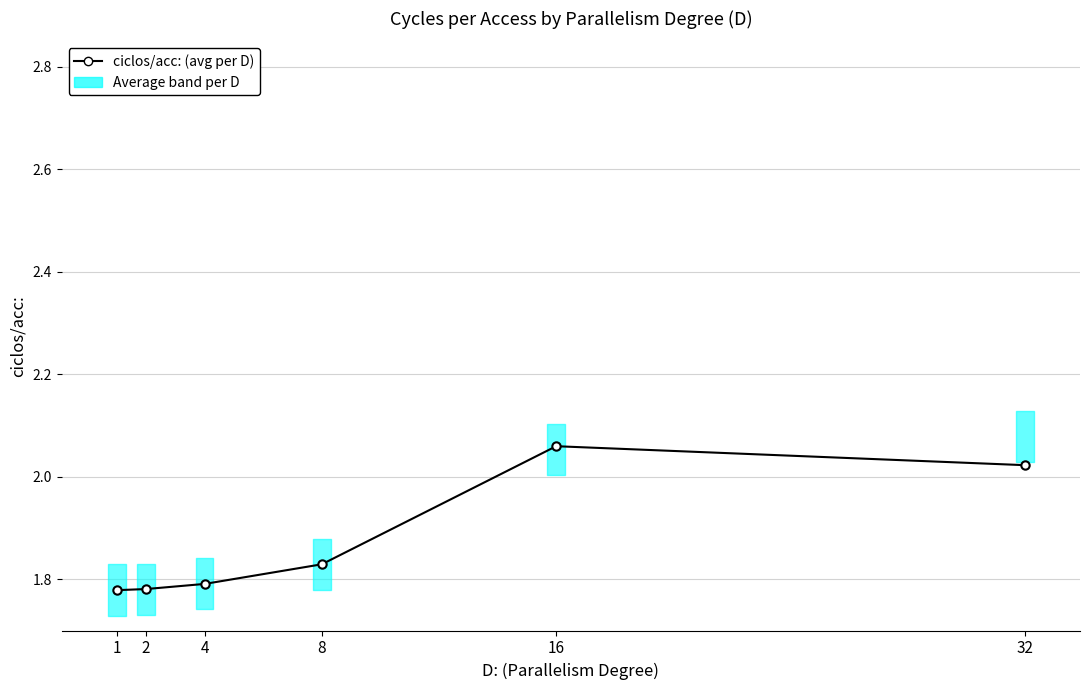

The chart shows a value of 3.3 at 32. True or false?

False